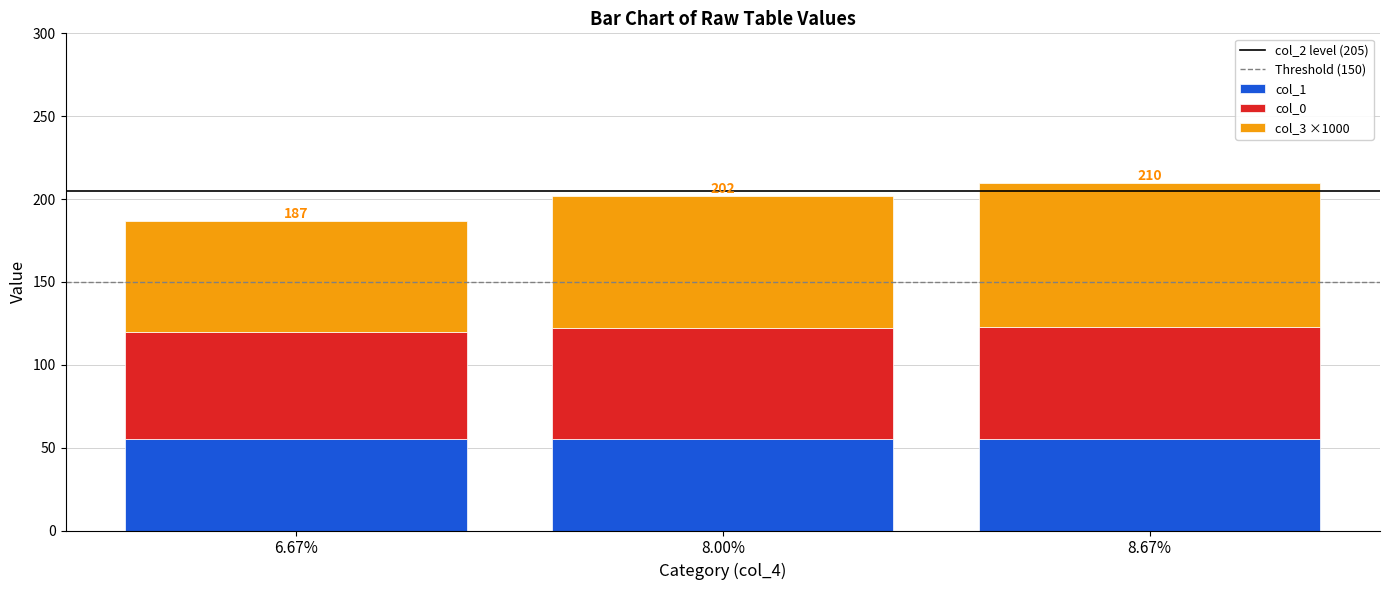

What is the sum of all col_1 values?

165.0